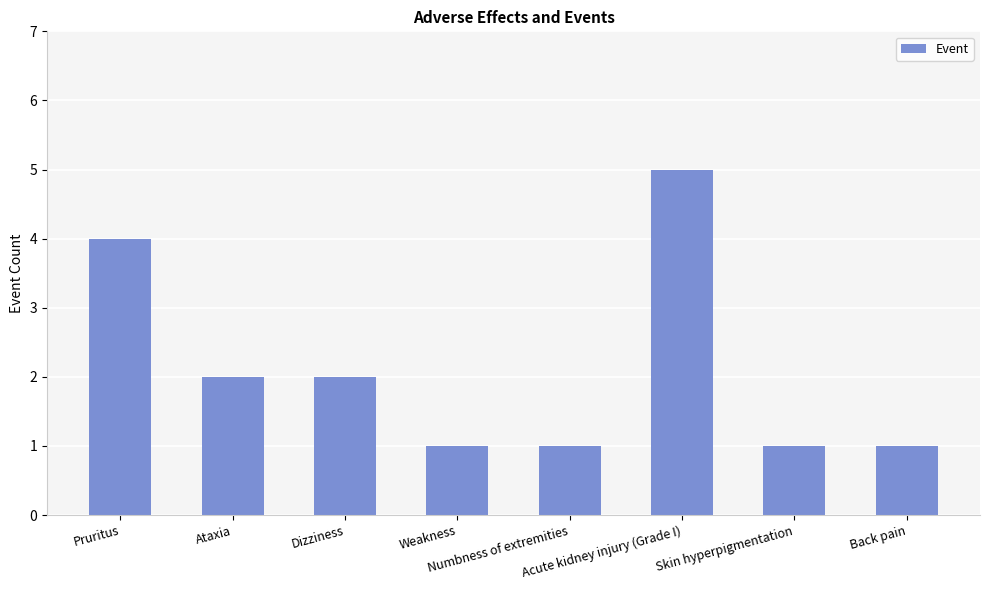

Which has a higher value, Acute kidney injury (Grade I) or Pruritus?

Acute kidney injury (Grade I)